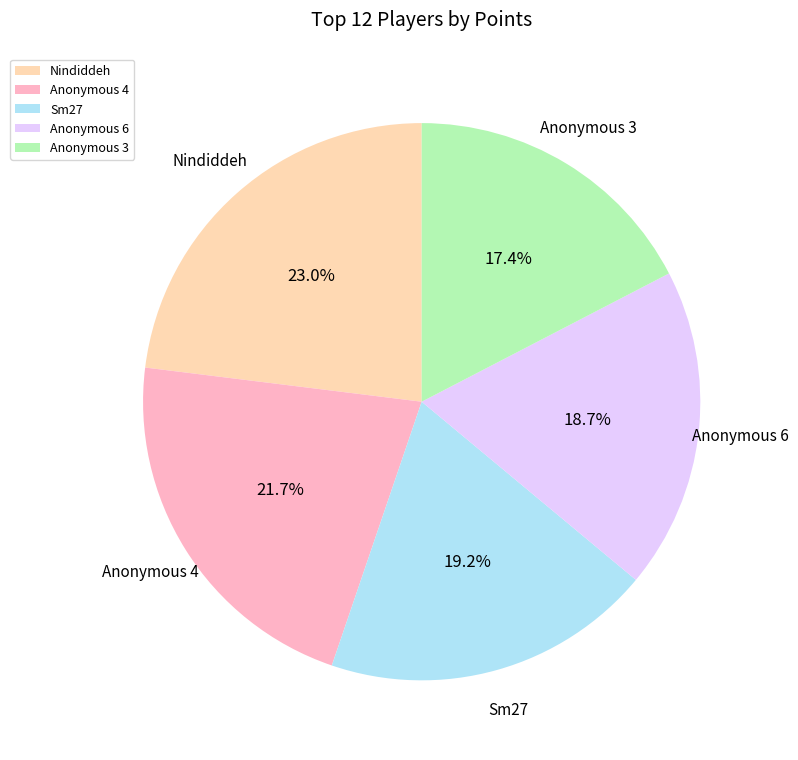

To the nearest percent, what is the difference between the largest and smallest slice percentages?

6%